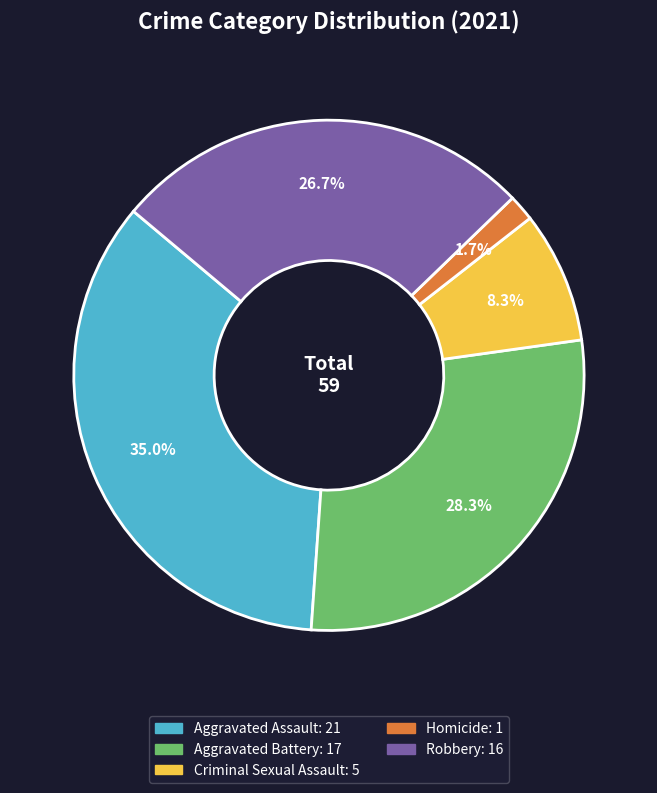

Between Homicide and Criminal Sexual Assault, which is larger?

Criminal Sexual Assault